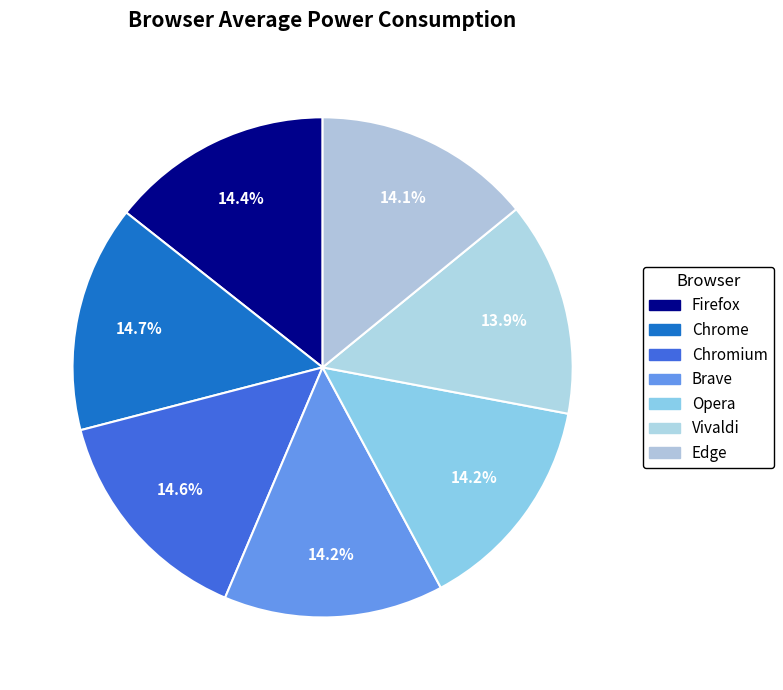

Is it true that Firefox is 14% of the pie?

True